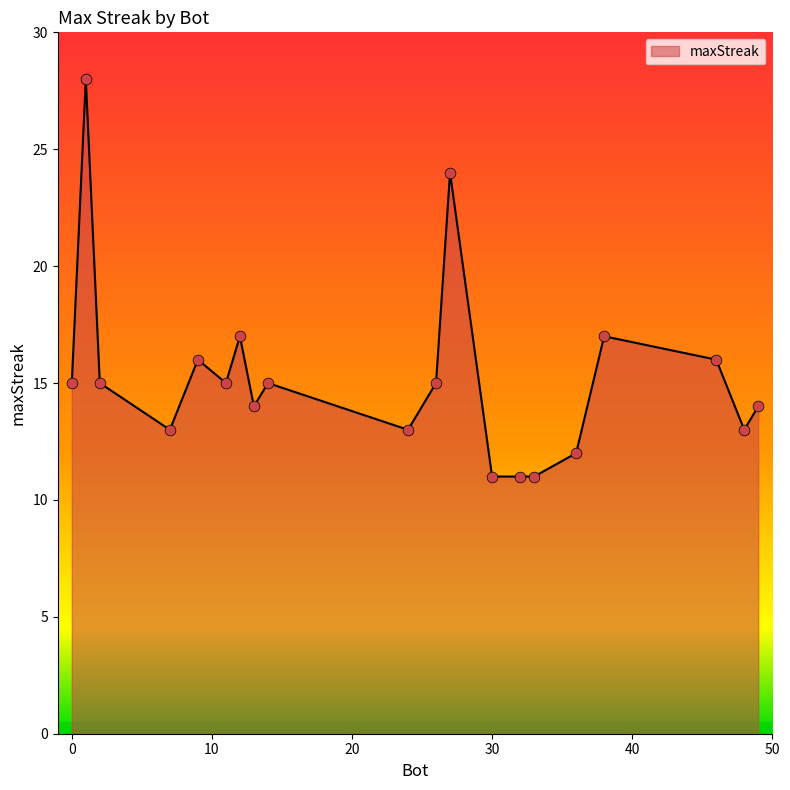

What is the greatest value displayed?

28